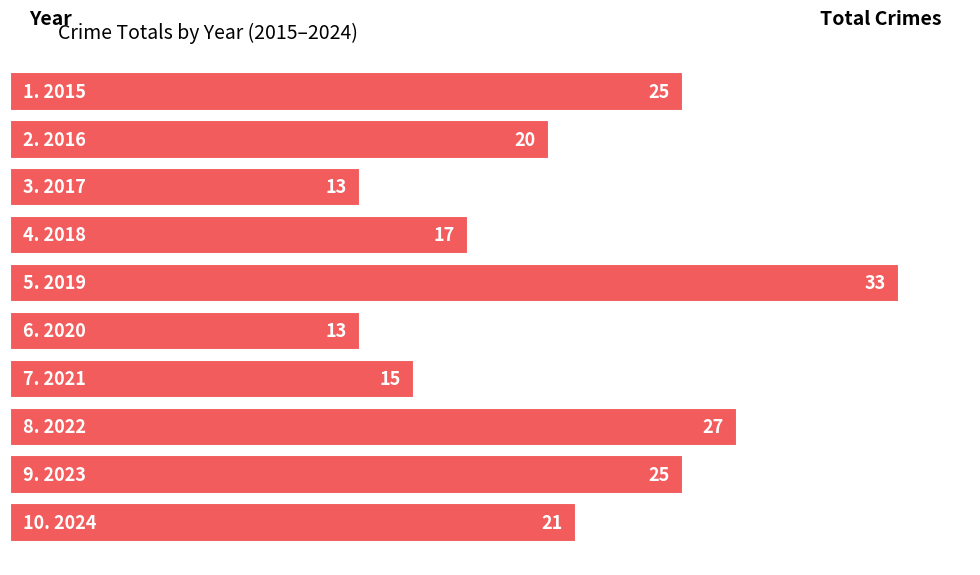

Count the values in the range 15 to 25.

6